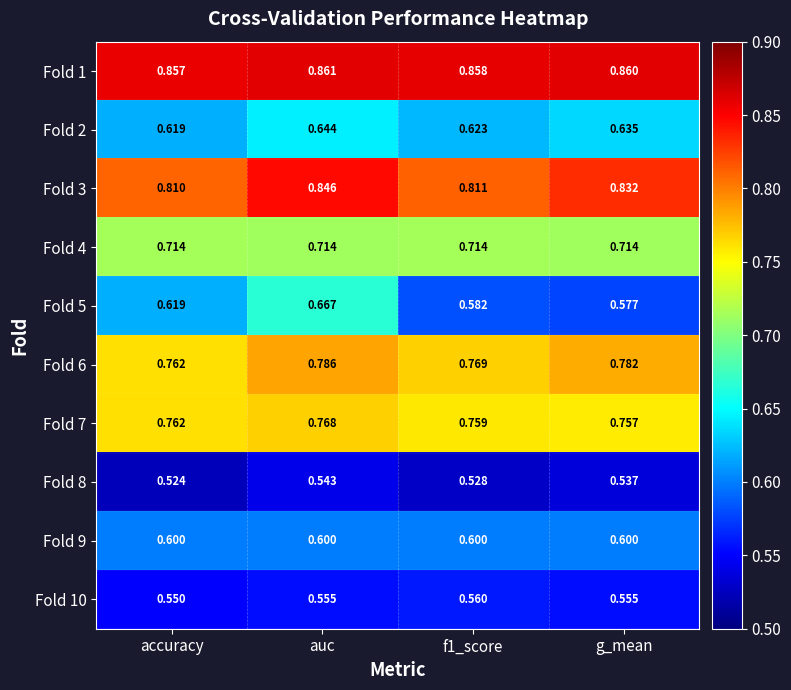

At which category is the sum across all series the highest?

auc